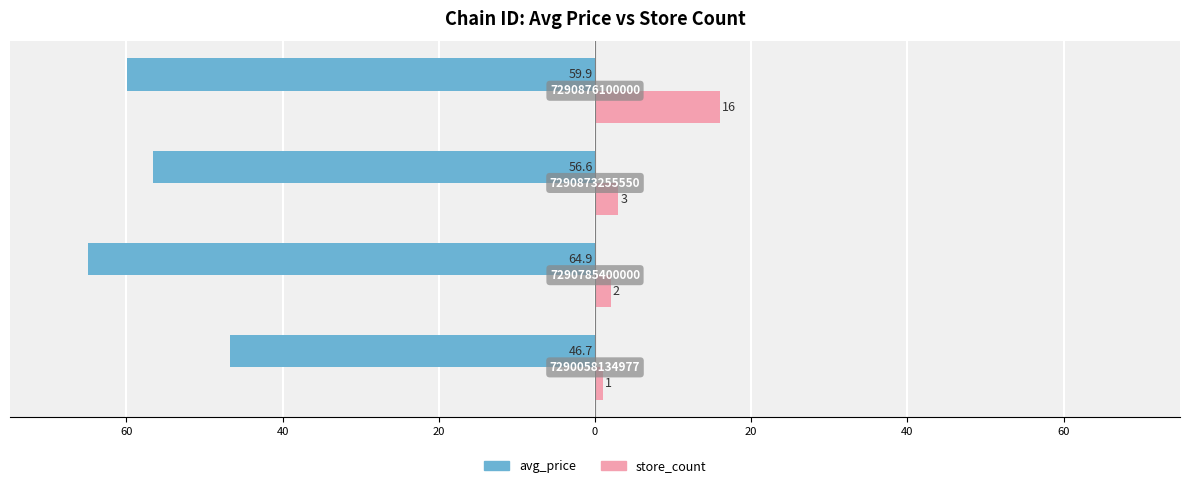

What are all the series names shown in the legend?

avg_price, store_count